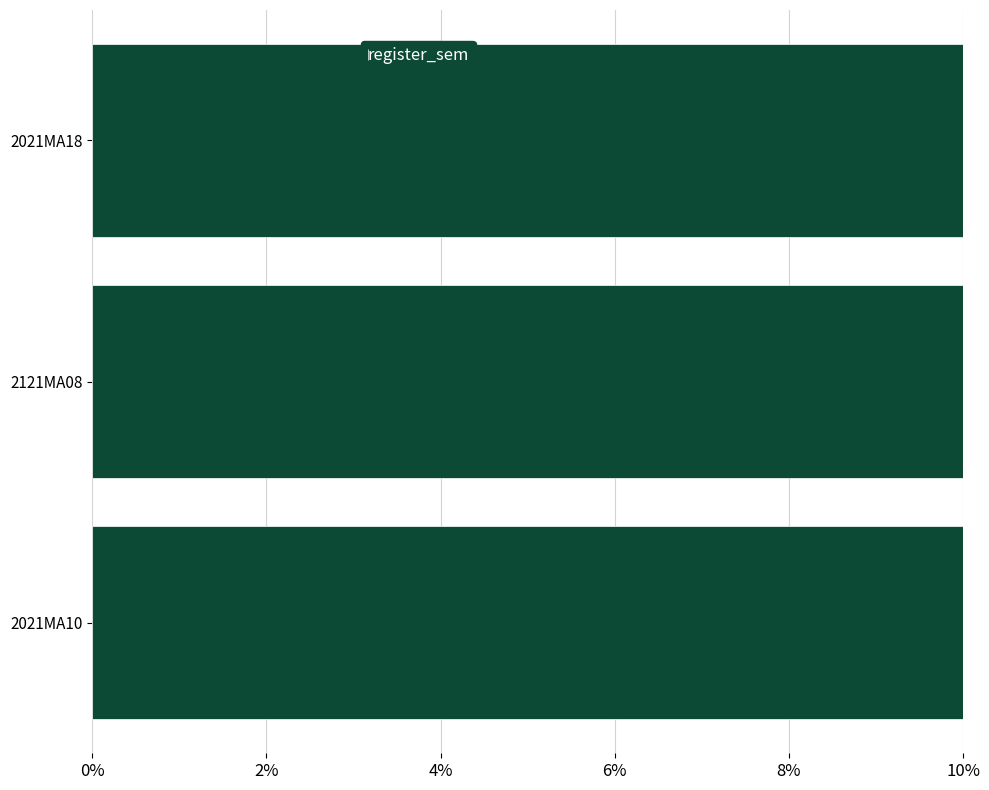

Which has a higher value, 2021MA10 or 2121MA08?

2021MA10